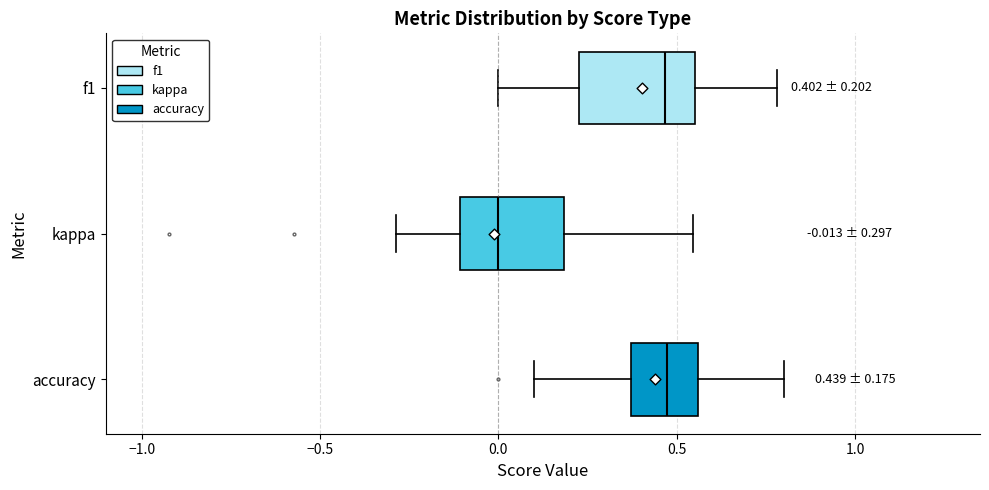

Which box has the furthest to the left median line?

kappa